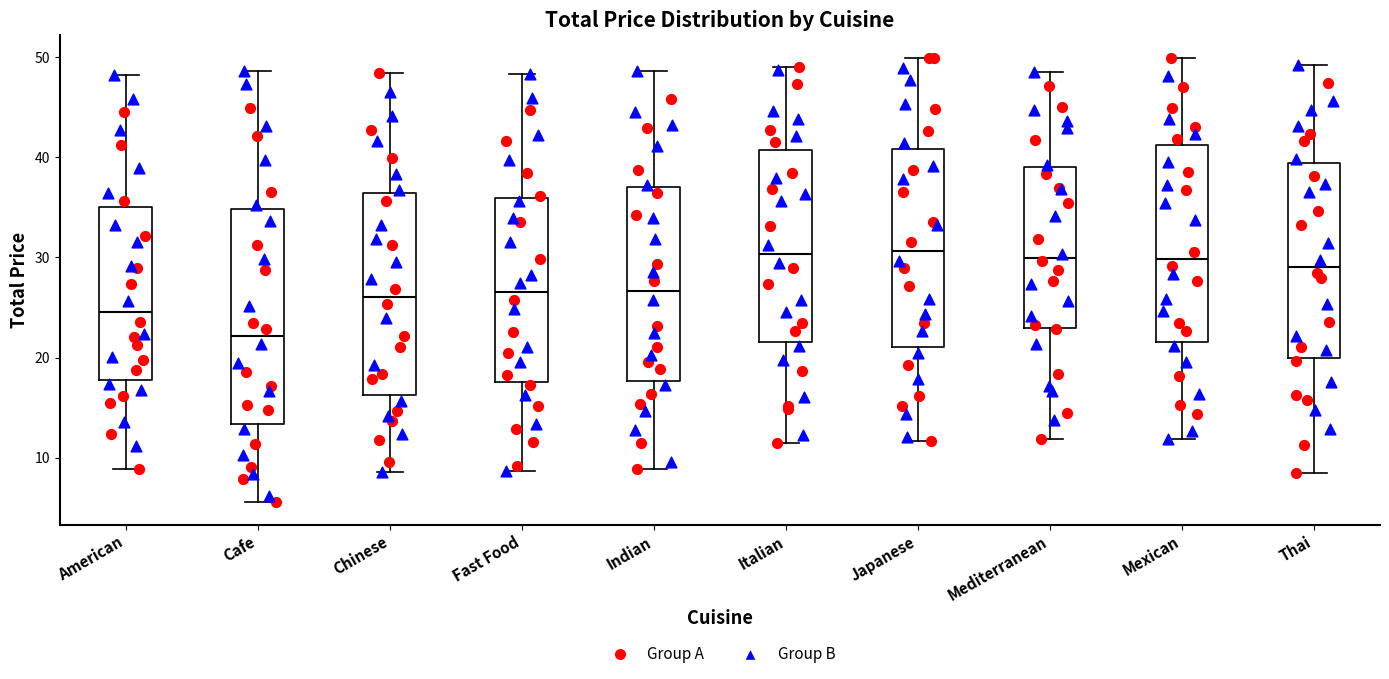

Reading left to right, transcribe this box plot: for each box, give where its median line is, the range the box spans, and where its two whiskers end, as read against the y-axis. The values are not printed on the chart, so give them approximately, as read against the axis.

American: median 25, box 18 to 35, whiskers 9 to 48
Cafe: median 22, box 13 to 35, whiskers 6 to 49
Chinese: median 26, box 16 to 36, whiskers 9 to 48
Fast Food: median 27, box 18 to 36, whiskers 9 to 48
Indian: median 27, box 18 to 37, whiskers 9 to 49
Italian: median 30, box 22 to 41, whiskers 12 to 49
Japanese: median 31, box 21 to 41, whiskers 12 to 50
Mediterranean: median 30, box 23 to 39, whiskers 12 to 49
Mexican: median 30, box 22 to 41, whiskers 12 to 50
Thai: median 29, box 20 to 39, whiskers 8 to 49